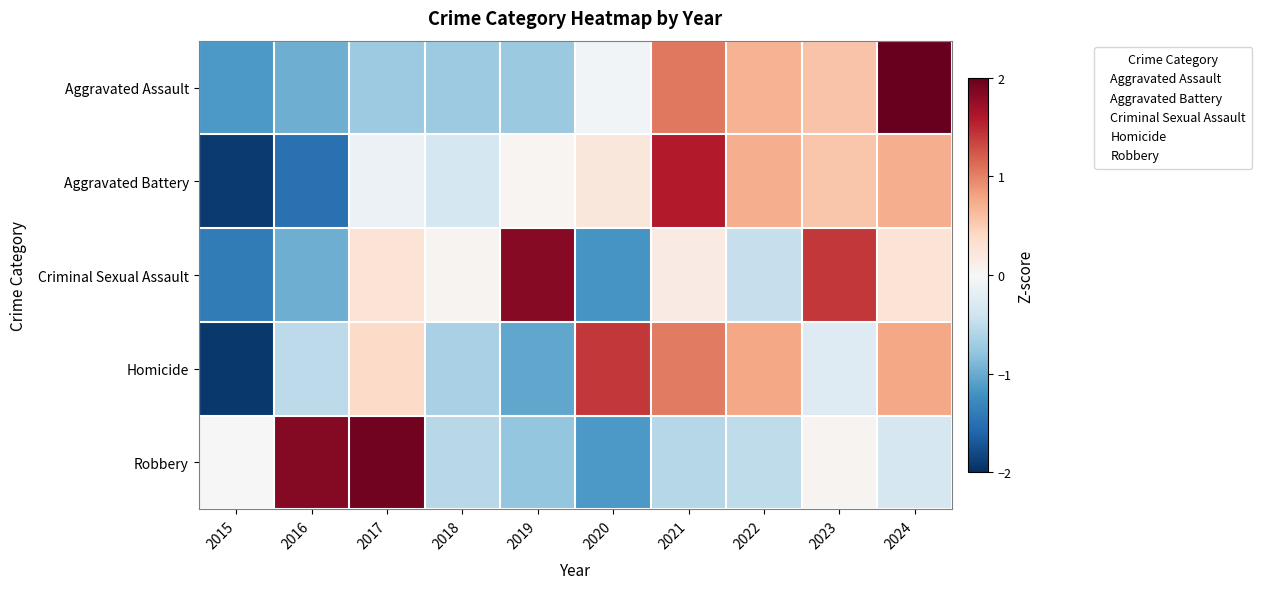

Between 2024 and 2015, which is larger?

2024